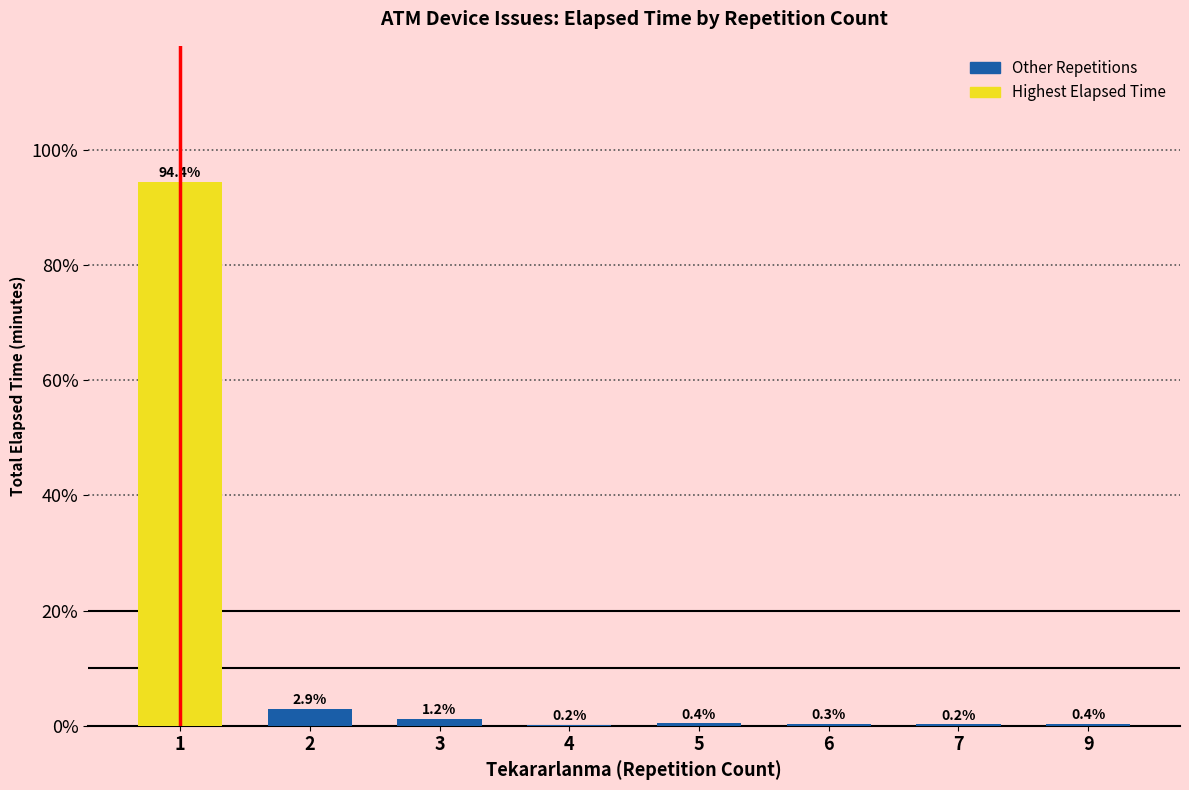

What is the sum of all values?

100.0